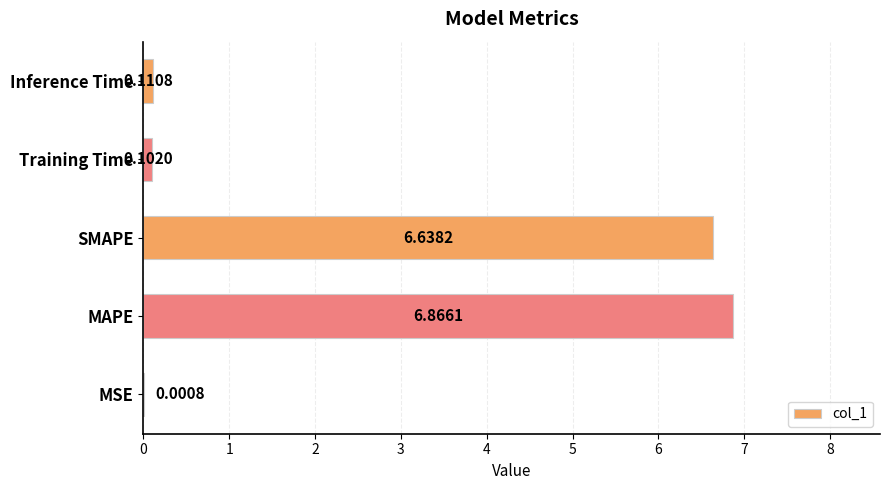

Count the number of data series in this chart.

1